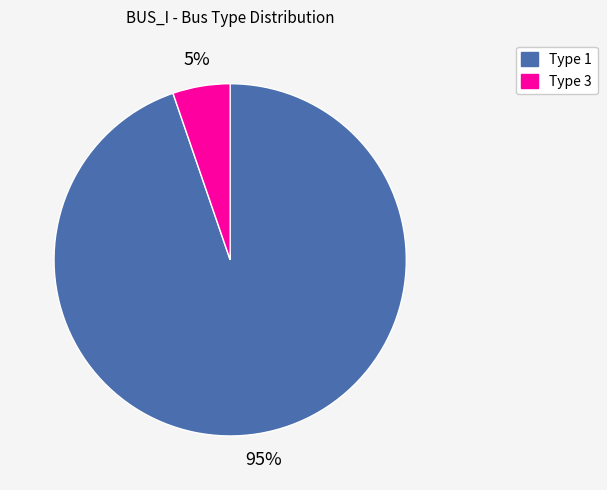

Combined, do Type 1 and Type 3 account for over 50%?

Yes